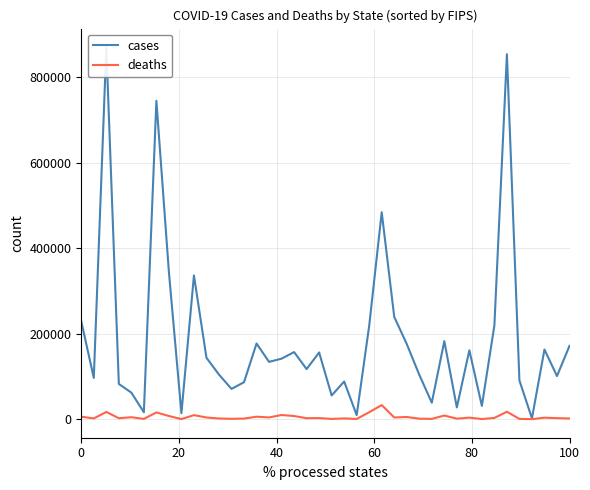

What is the difference between the second highest and second lowest values in the cases series?

844551